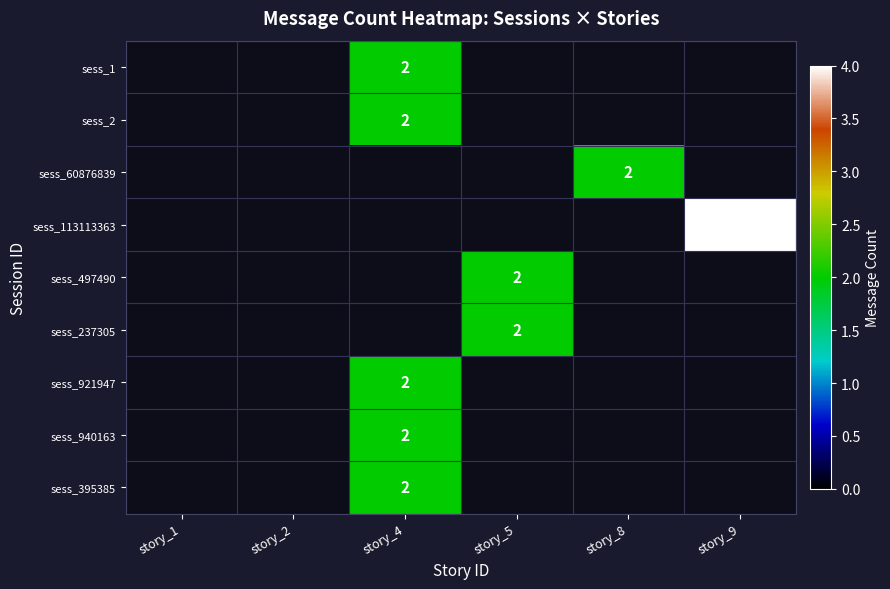

The value of sess_237305 at story_5 is 3. True or false?

False